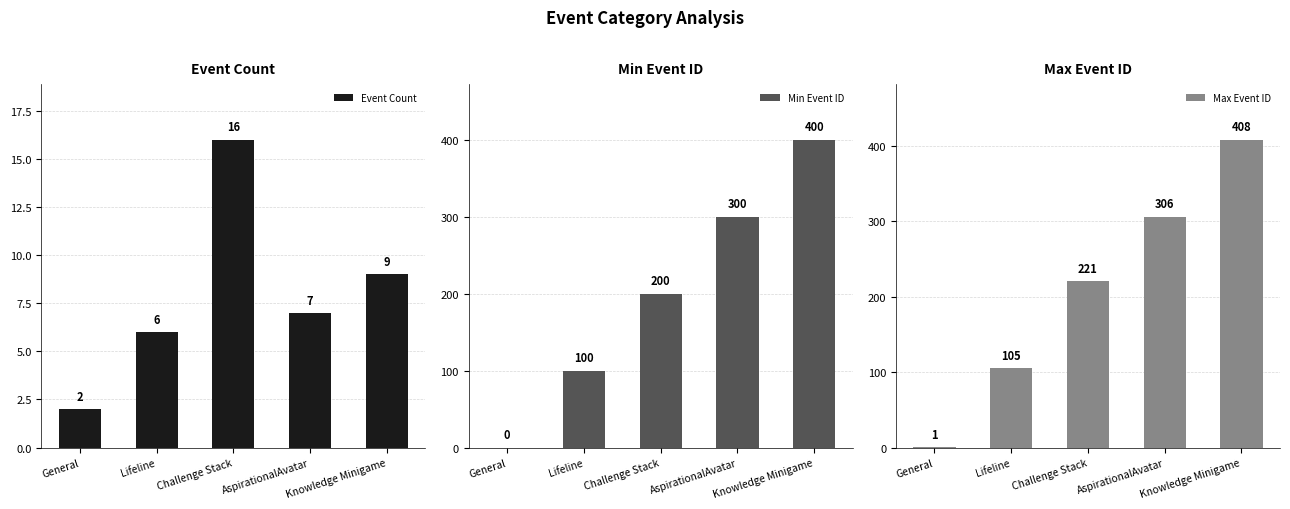

What is the value of the Max Event ID bar at the 1st from the left?

1